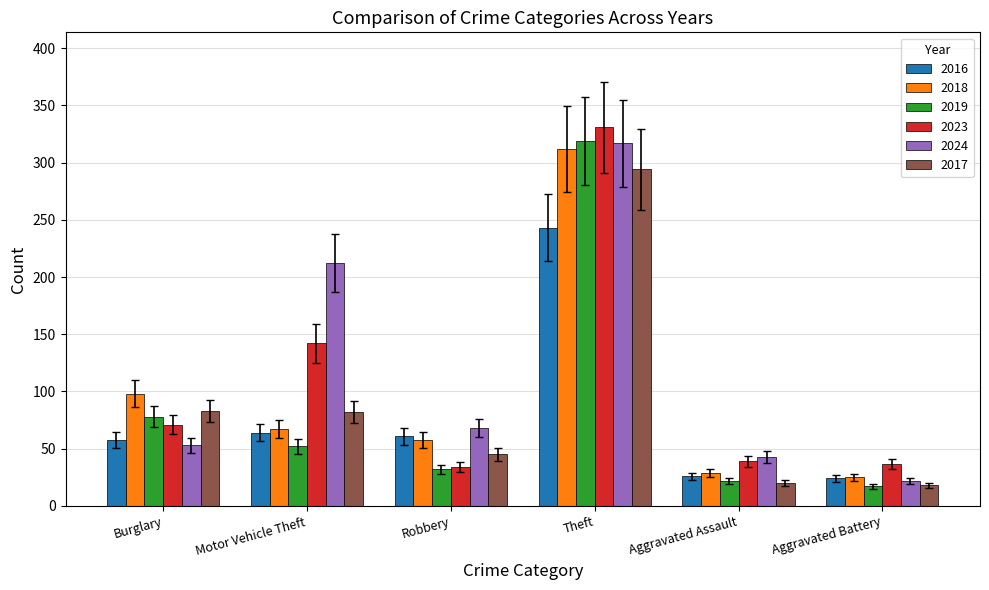

The value of 2019 at Burglary is 78. True or false?

True